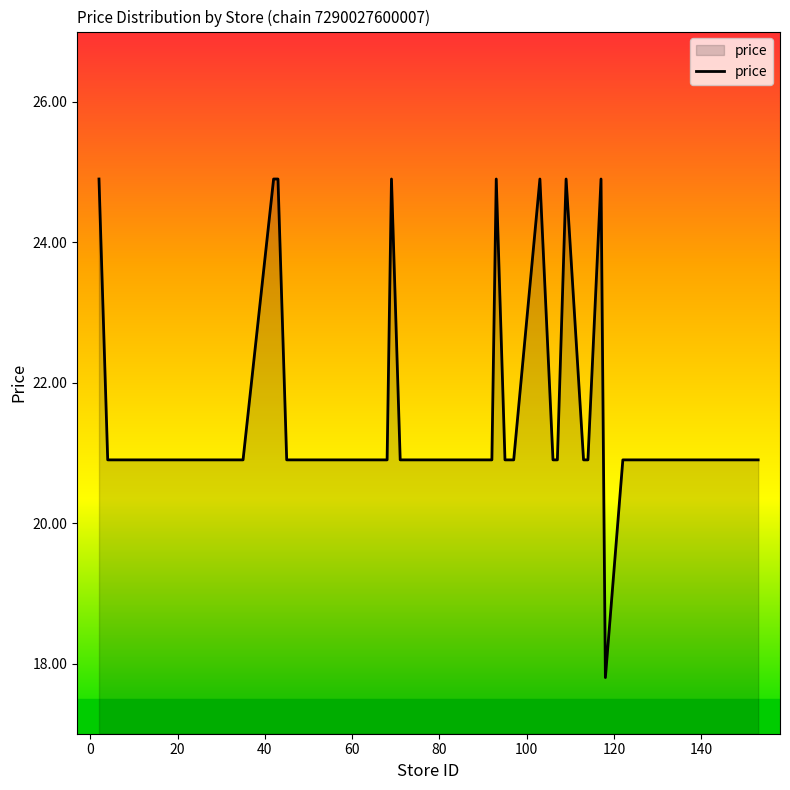

What is the greatest value displayed?

24.9